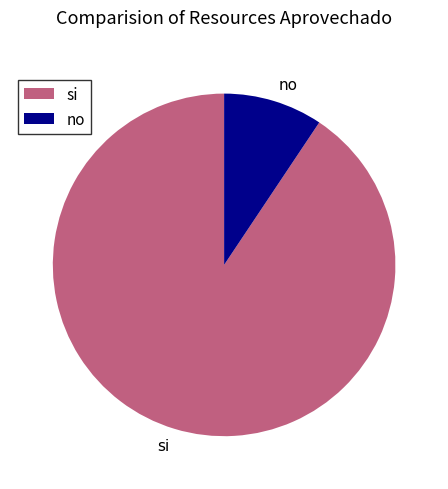

Approximately how many times larger is the value at si compared to no?

9.7